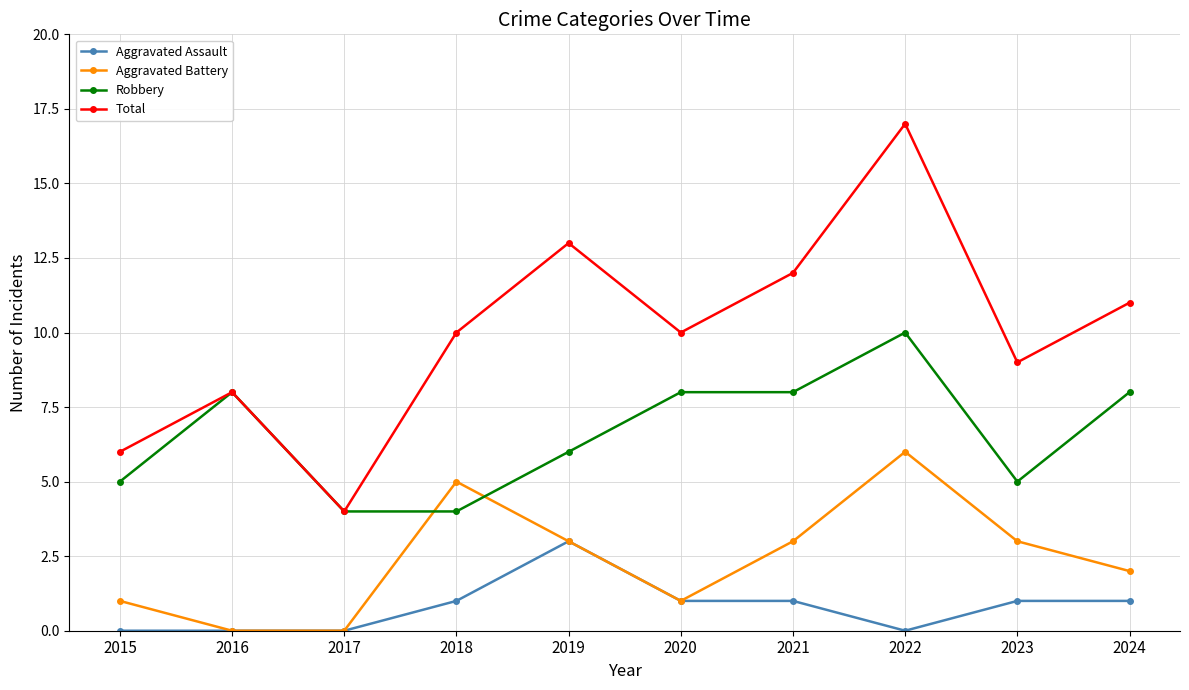

How many interior local valleys does the Total series have?

3